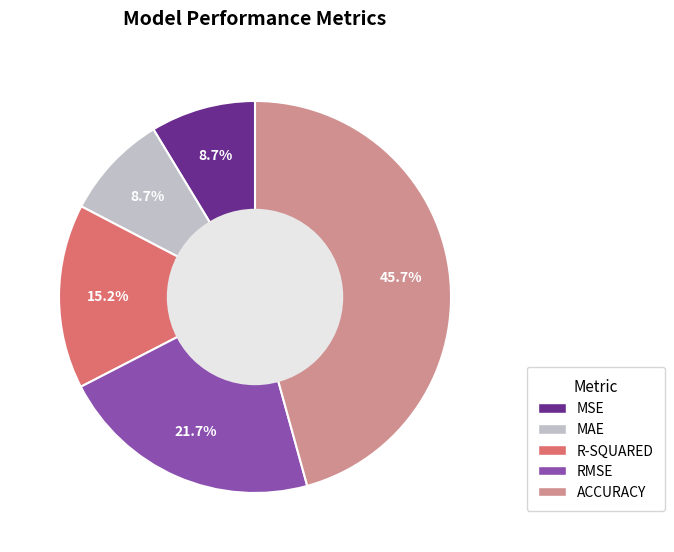

True or false: MAE accounts for 1% of the total.

False